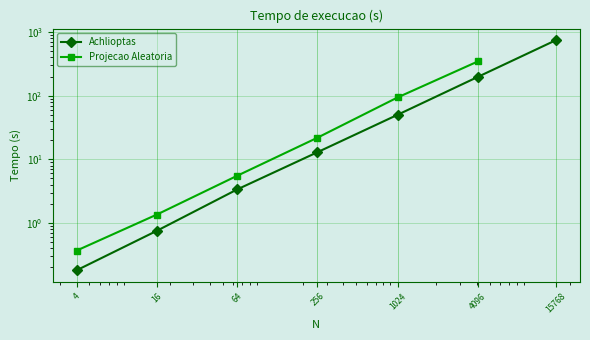

Does the chart have visible grid lines?

Yes